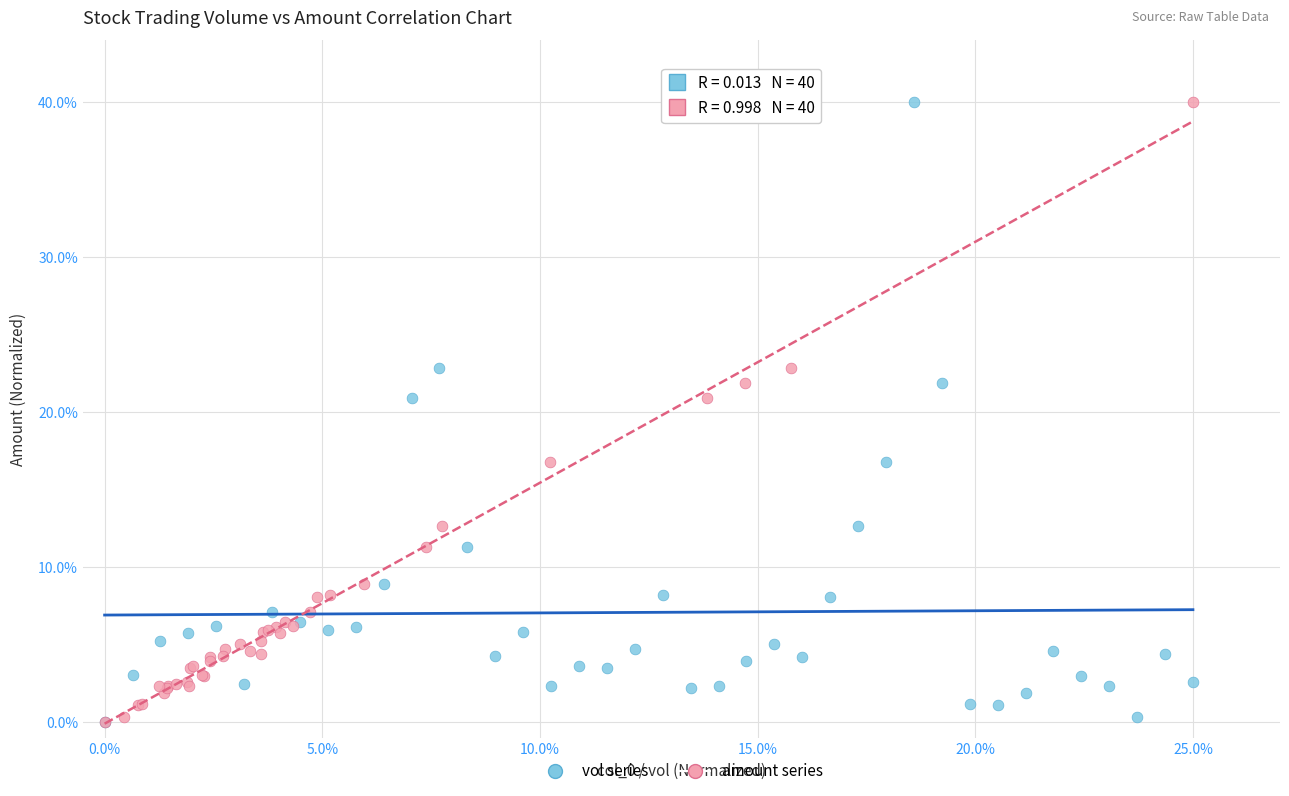

What are all the series names shown in the legend?

vol series, amount series